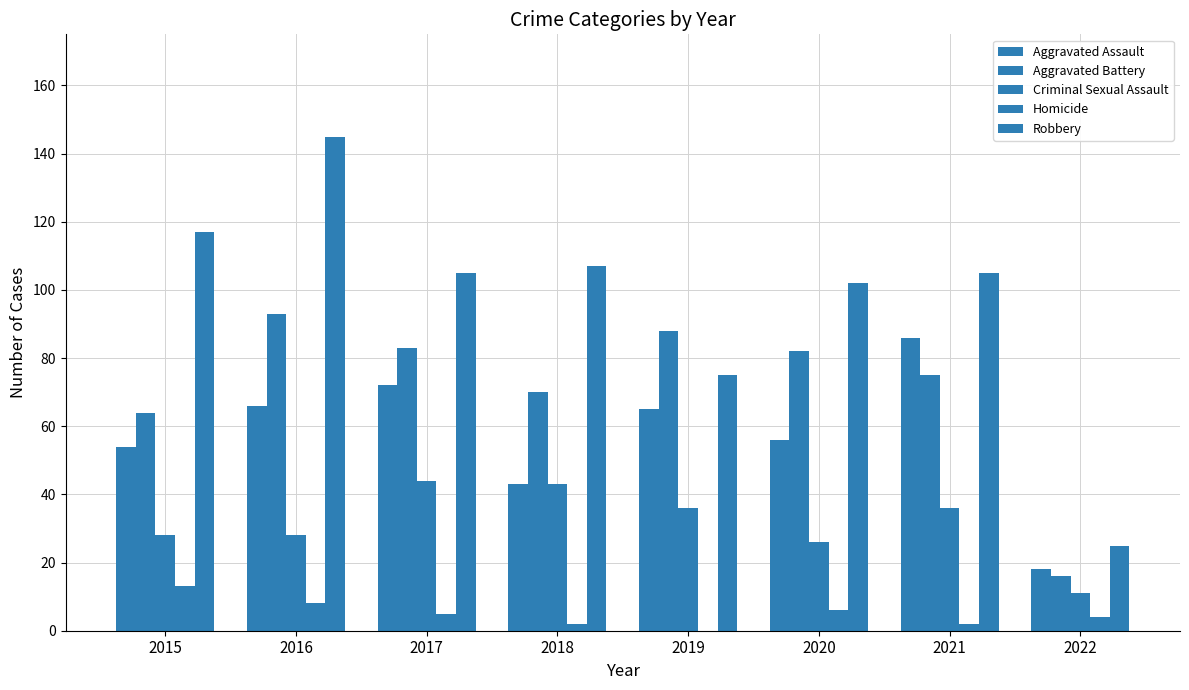

Which series changed the most between 2019 and 2020?

Robbery